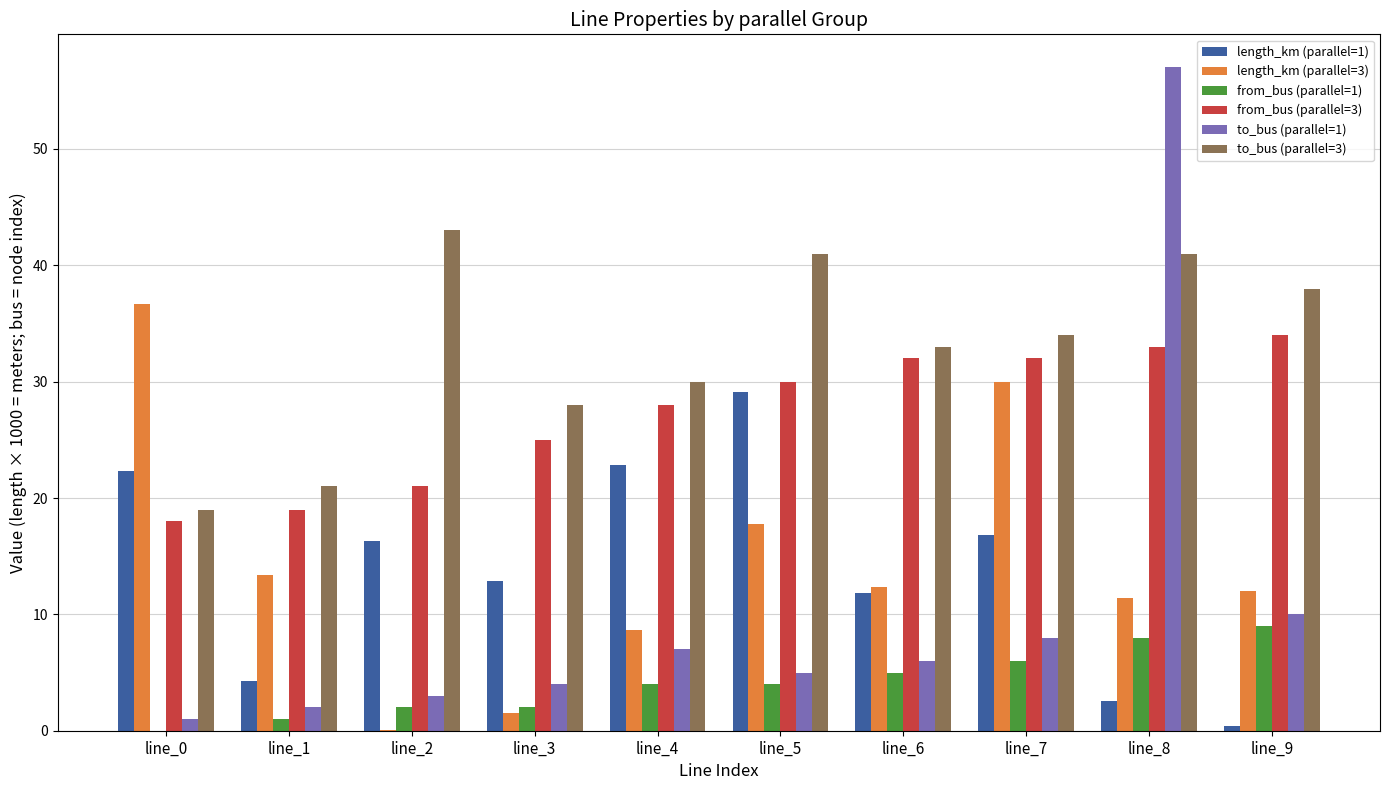

How many positive values does the from_bus (parallel=1) series have?

9